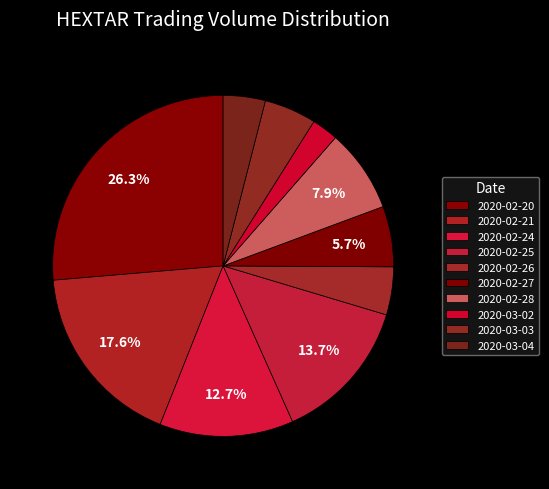

Count the number of slices in the pie.

10